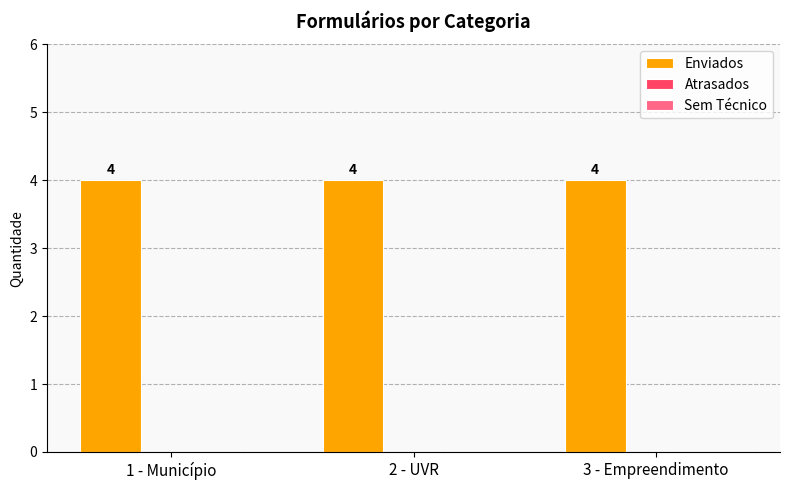

Rank the series by their maximum value, from highest to lowest.

Enviados, Atrasados, Sem Técnico